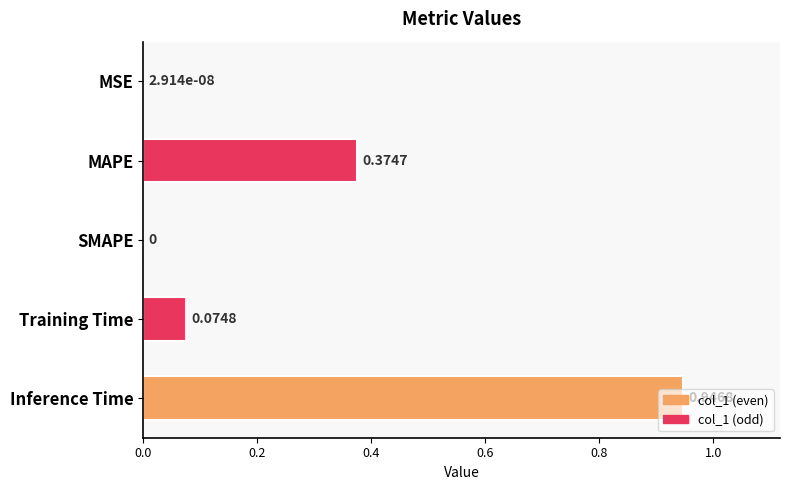

Which has a higher value, MSE or Training Time?

Training Time